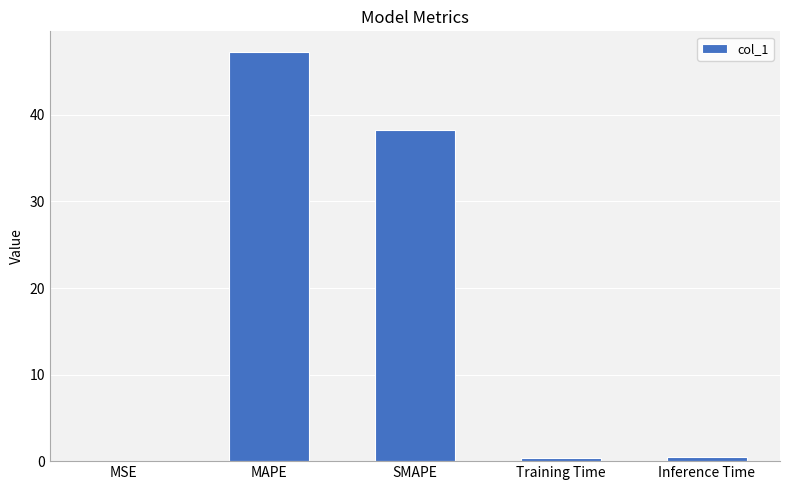

Is it true that the value at SMAPE is 38.2?

True